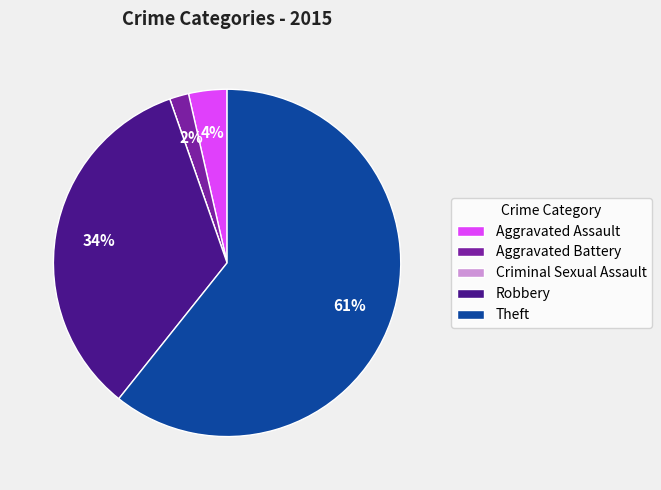

Which slice is the largest?

Theft